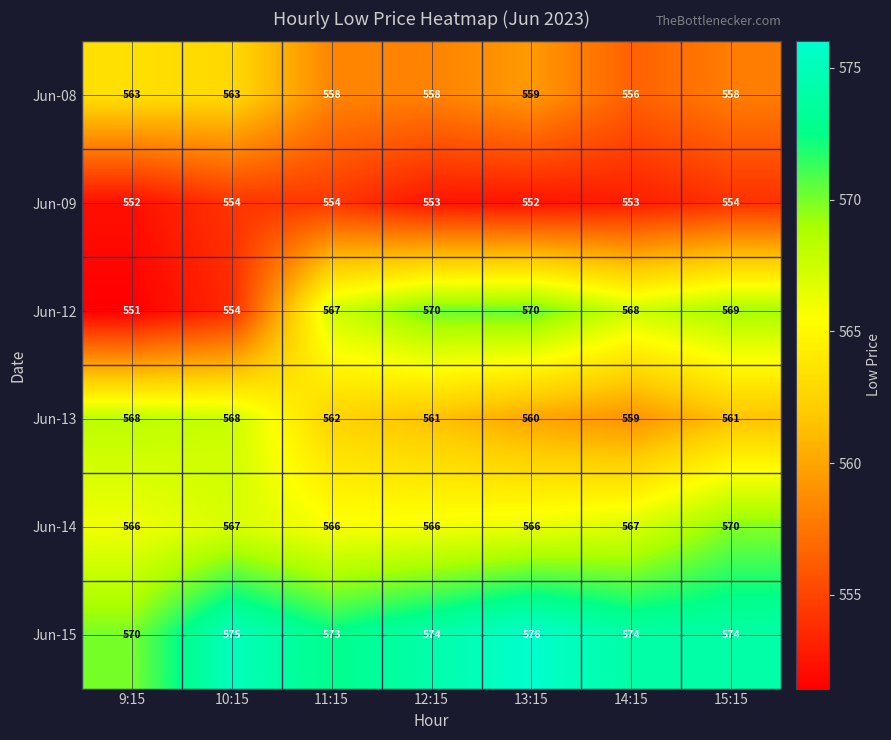

Is the value of Jun-14 at 15:15 greater than the value of Jun-13 at 15:15?

Yes